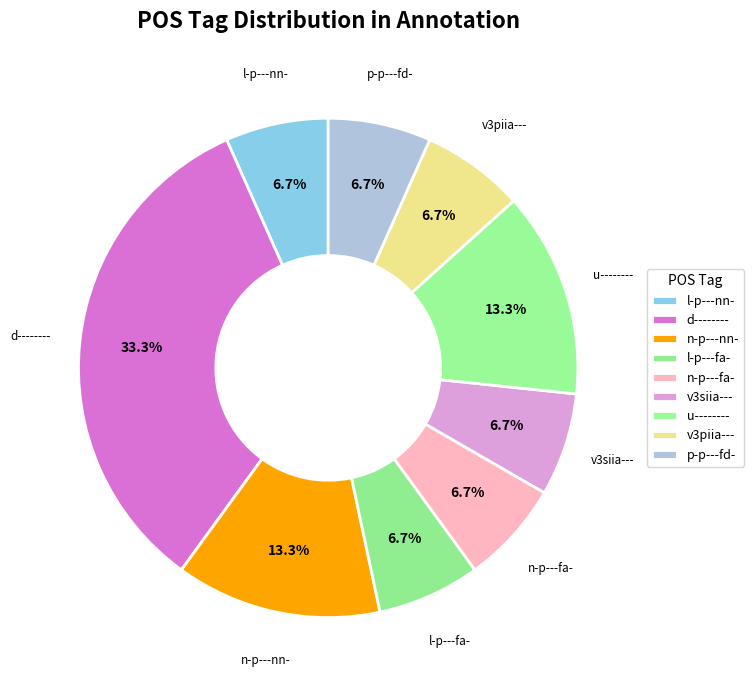

Does d-------- account for over 50% of the chart?

No